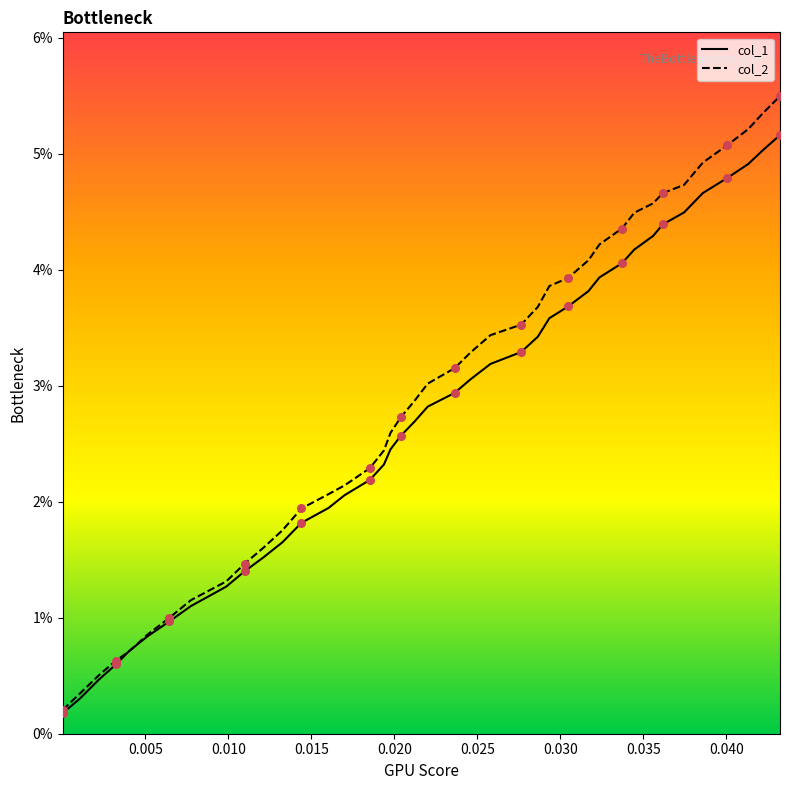

What are all the series names shown in the legend?

col_1, col_2